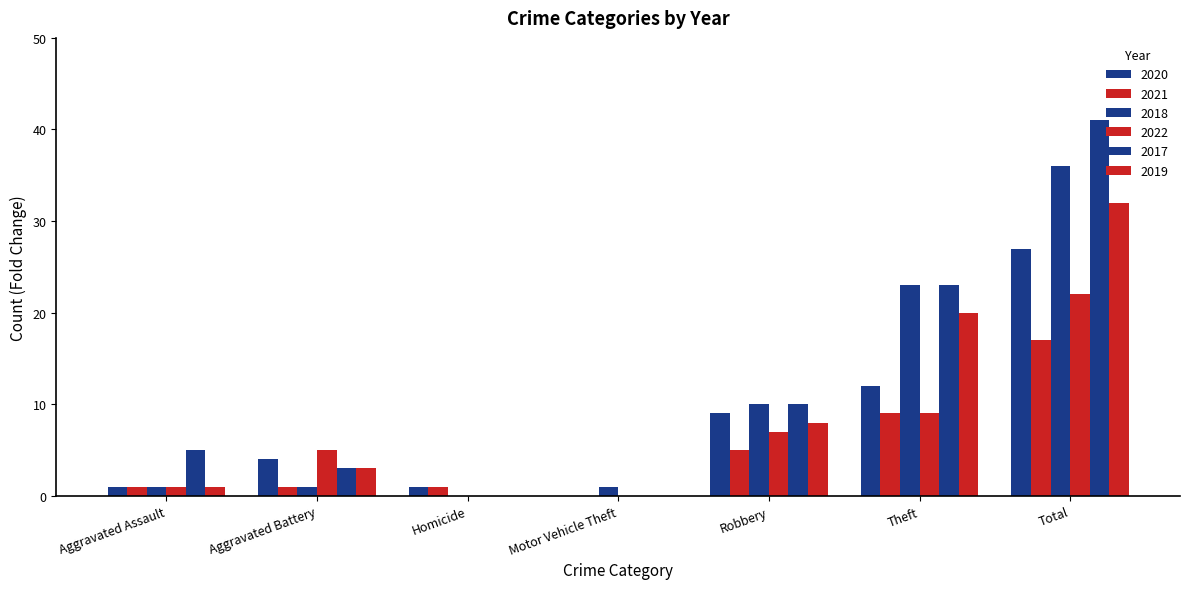

What is the difference between the maximum and second lowest values in the 2018 series?

35